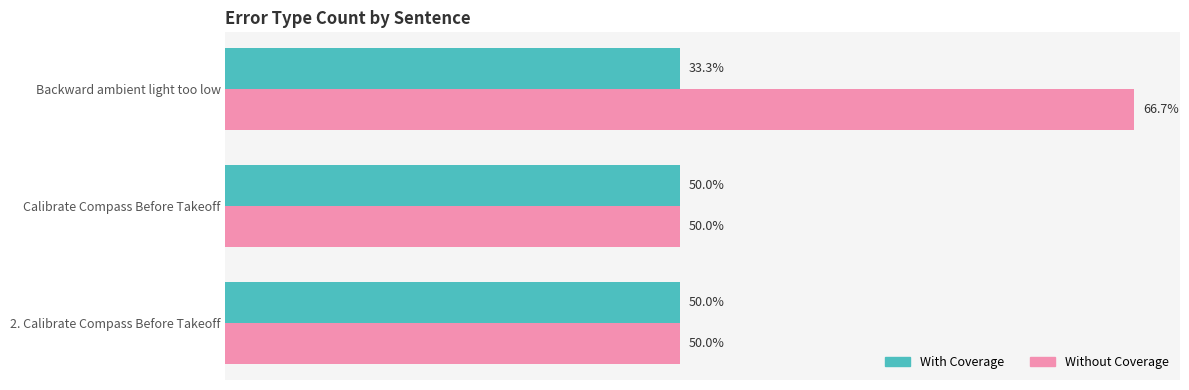

Rank the series by their maximum value, from highest to lowest.

Without Coverage, With Coverage